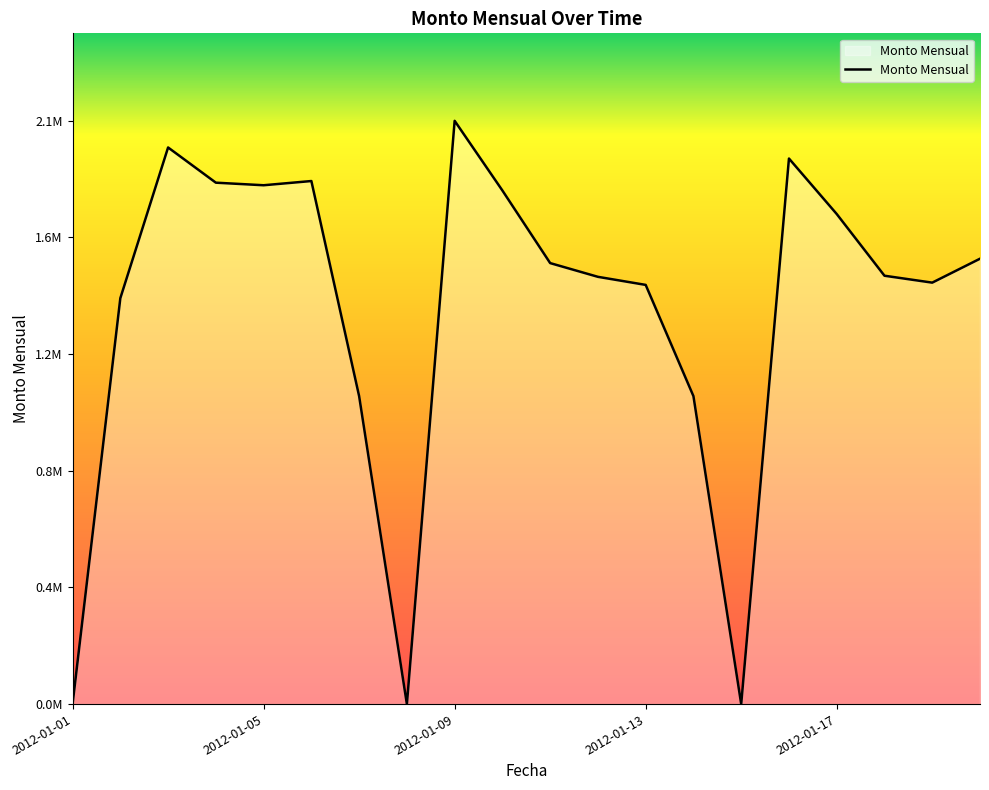

Reading right to left, transcribe all the data shown in this chart.

2012-01-20=1567566.6	2012-01-19=1483362.8	2012-01-18=1507684.5	2012-01-17=1724881.9	2012-01-16=1920174.0	2012-01-15=0.0	2012-01-14=1083851.8	2012-01-13=1475408.7	2012-01-12=1503813.3	2012-01-11=1552148.4	2012-01-10=1807594.6	2012-01-09=2052910.1	2012-01-08=0.0	2012-01-07=1083808.9	2012-01-06=1840990.5	2012-01-05=1826139.5	2012-01-04=1835208.9	2012-01-03=1959110.6	2012-01-02=1428666.0	2012-01-01=0.0